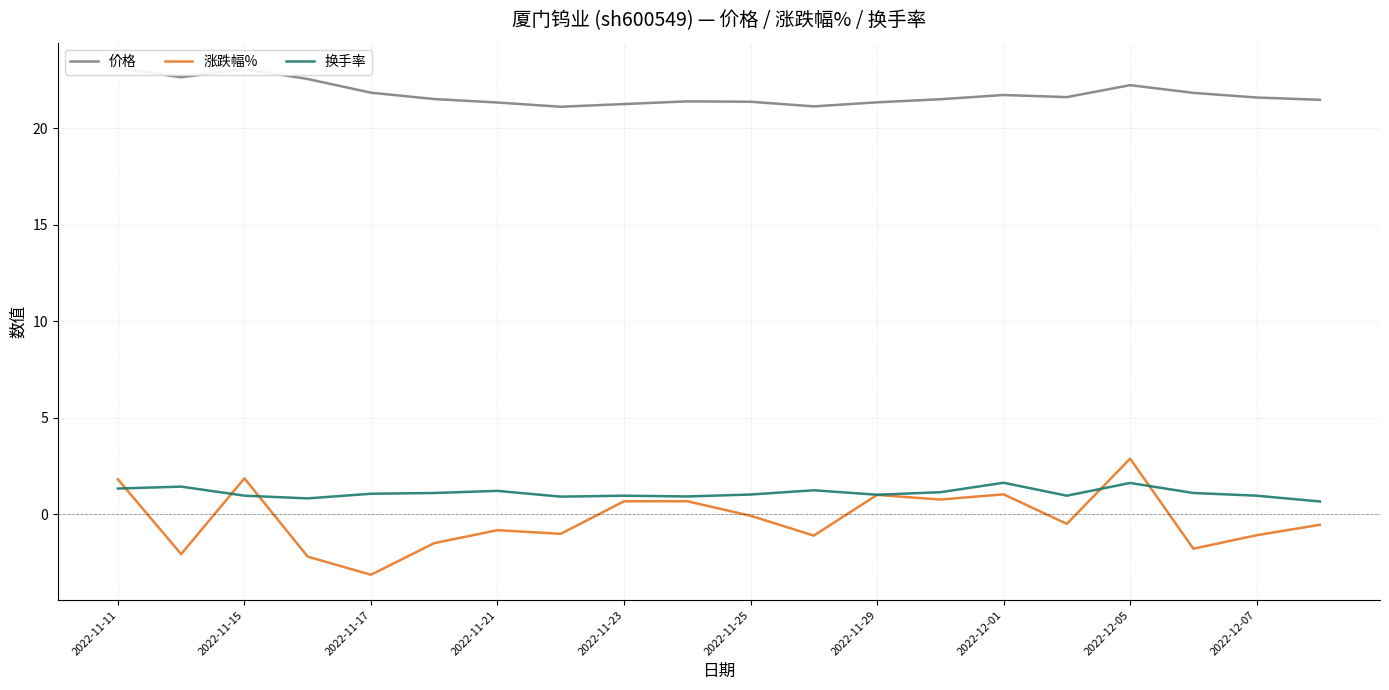

What is the maximum value for 涨跌幅%?

2.9